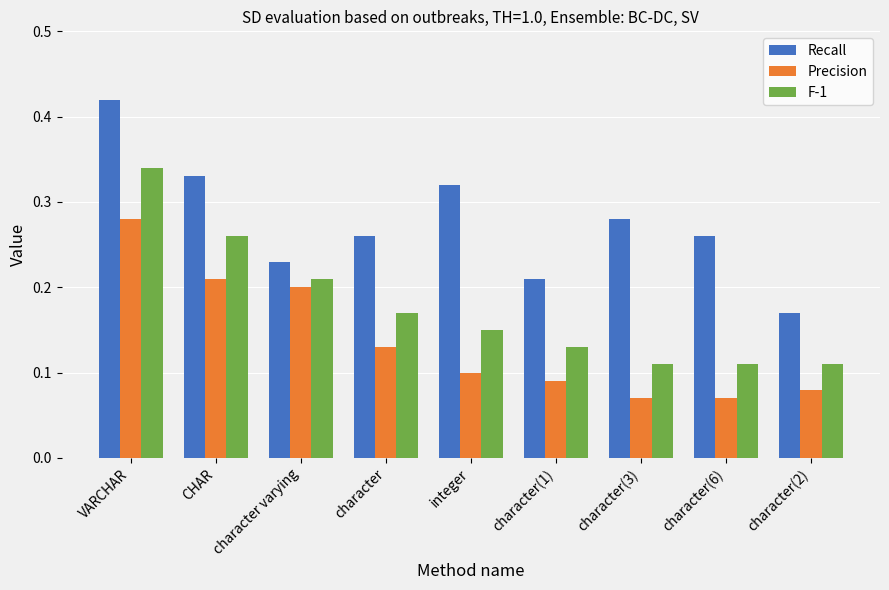

Which series changed the most between VARCHAR and CHAR?

Recall